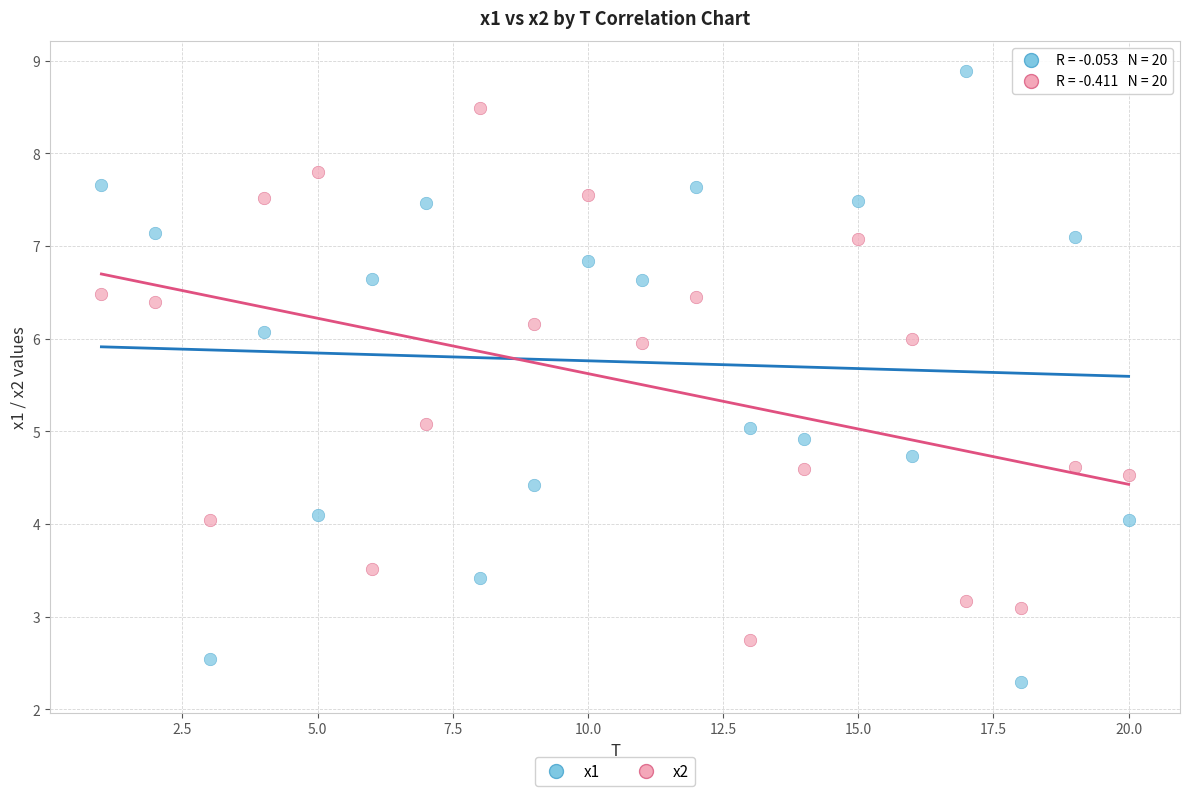

Across all data points, what is the range of Y values (max minus min)?

6.6